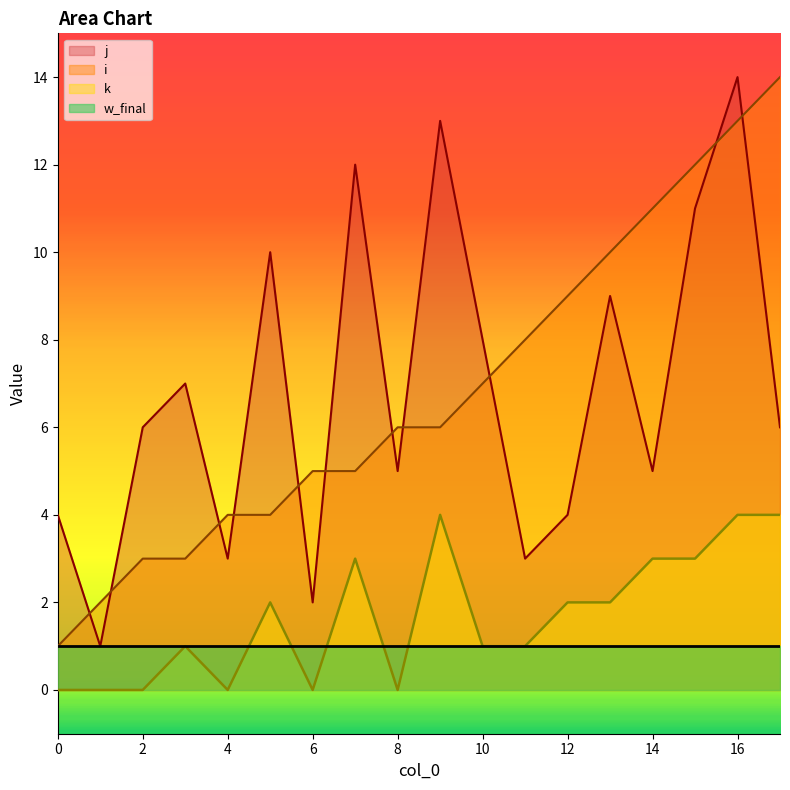

Where does the j series first go above 6?

3